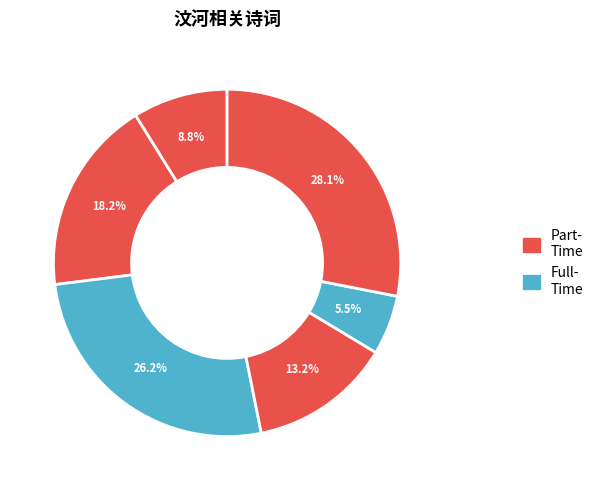

How many segments does this pie chart have?

6